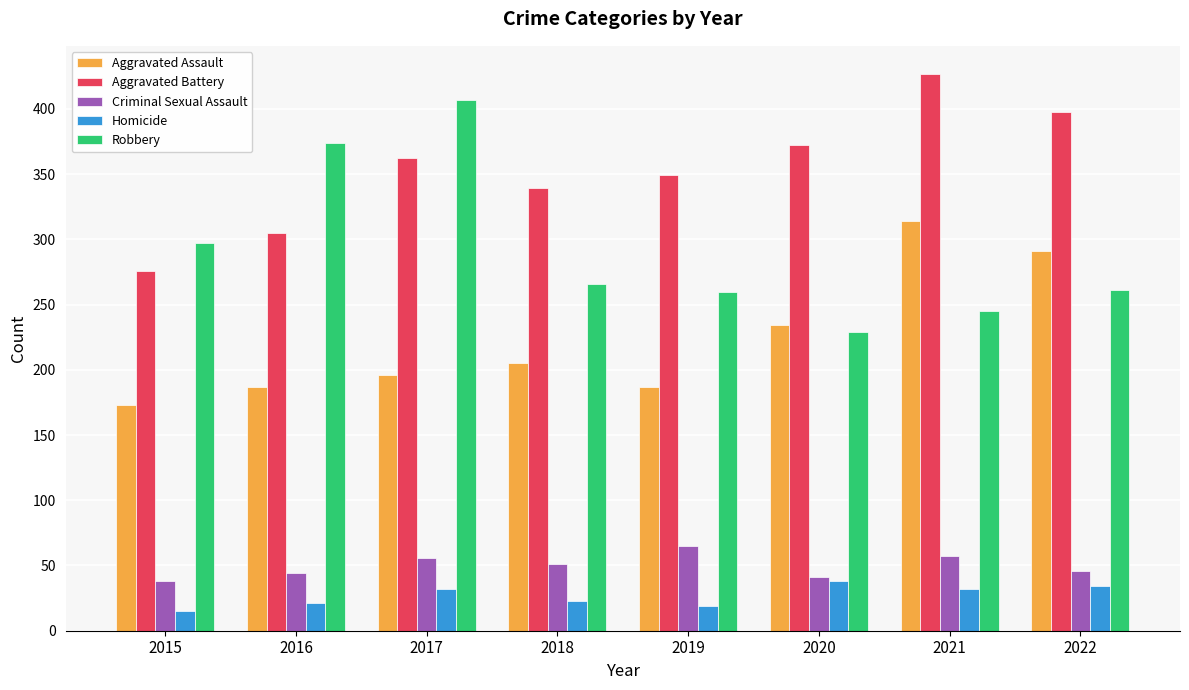

The value of Criminal Sexual Assault at 2015 is 52. True or false?

False